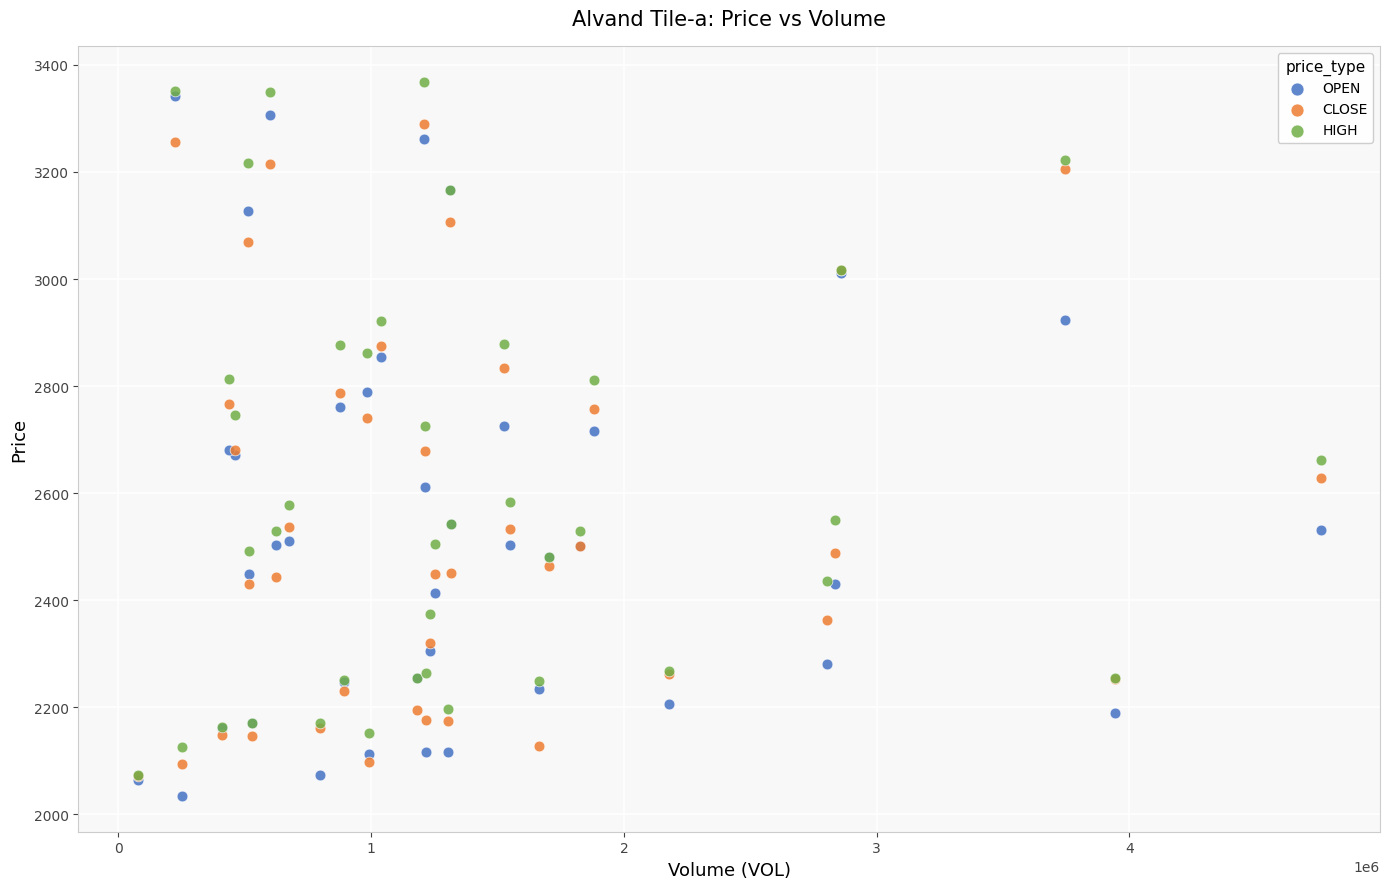

Which series has the widest spread of Y values?

OPEN